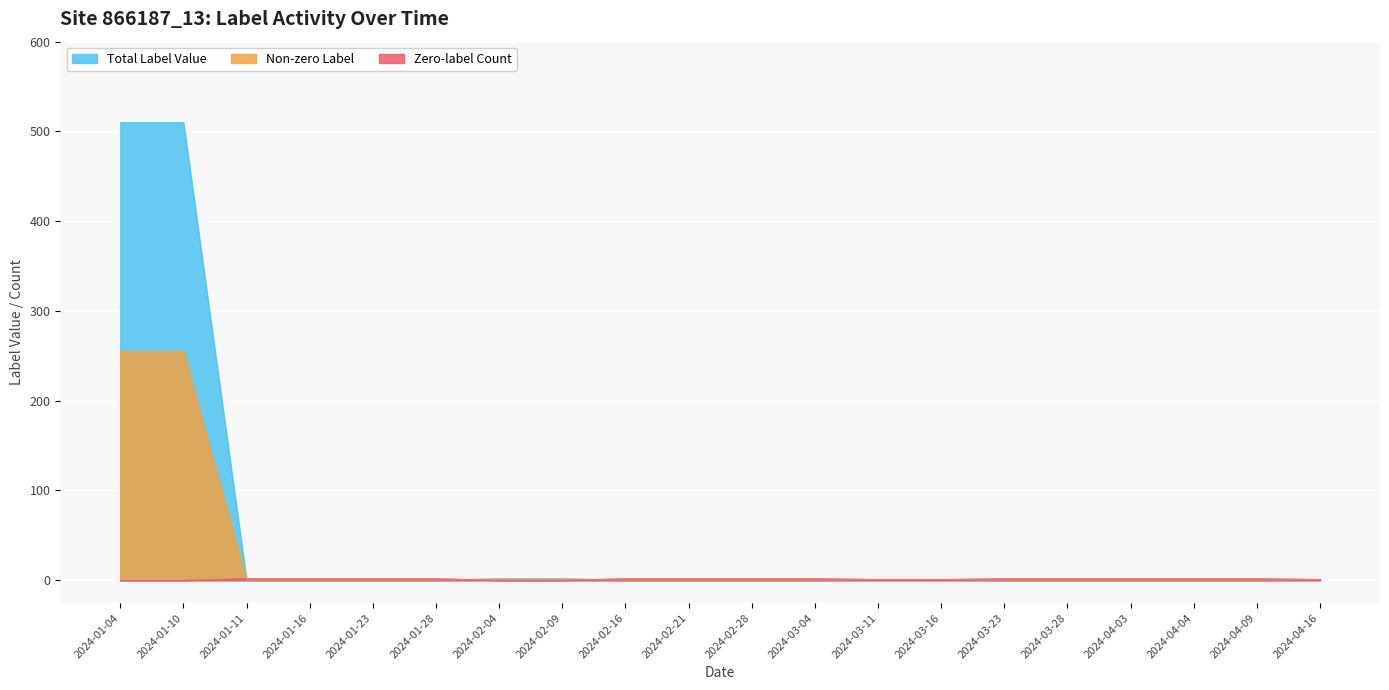

How many lines are shown in the chart?

3